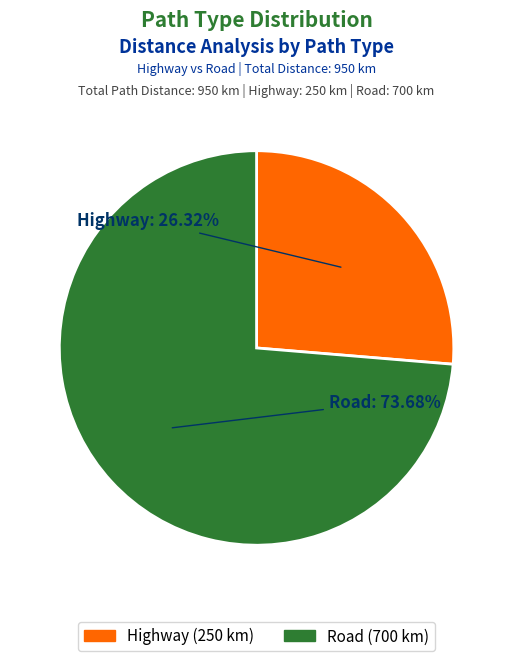

Approximately how many times larger is the value at Highway compared to Road?

0.4